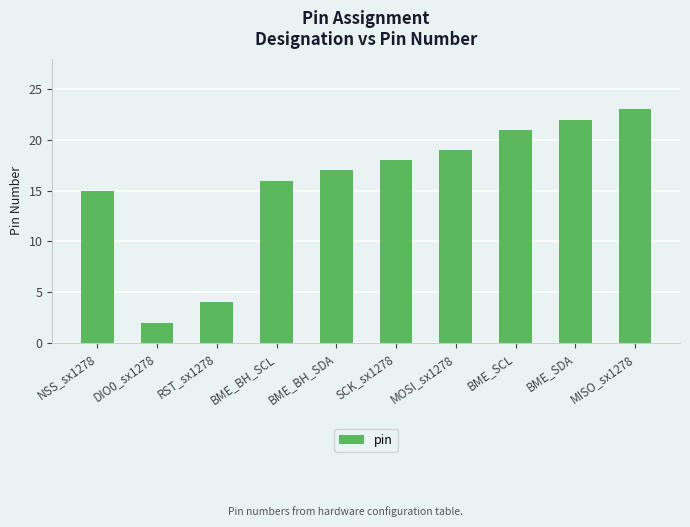

What is the difference between the maximum and second lowest values?

19